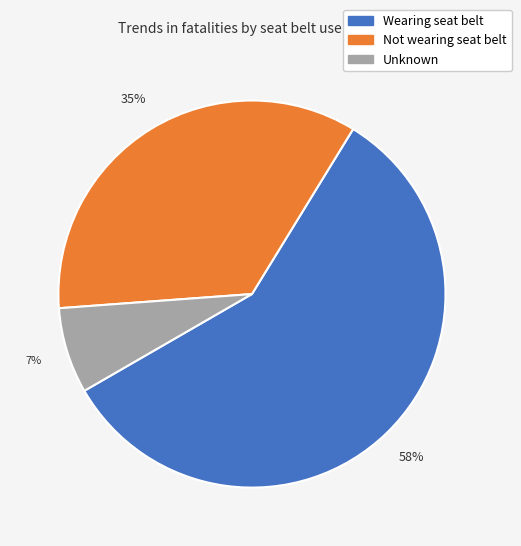

What percentage is the Wearing seat belt slice, to the nearest percent?

58%